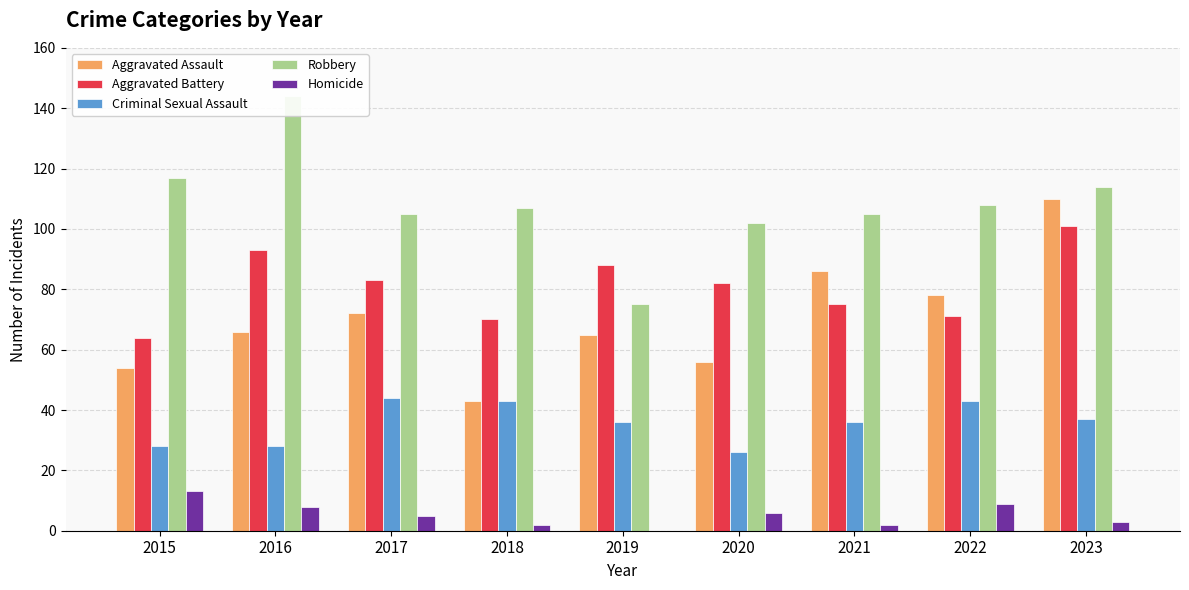

Is the value of Aggravated Assault at 2018 greater than the value of Robbery at 2019?

No